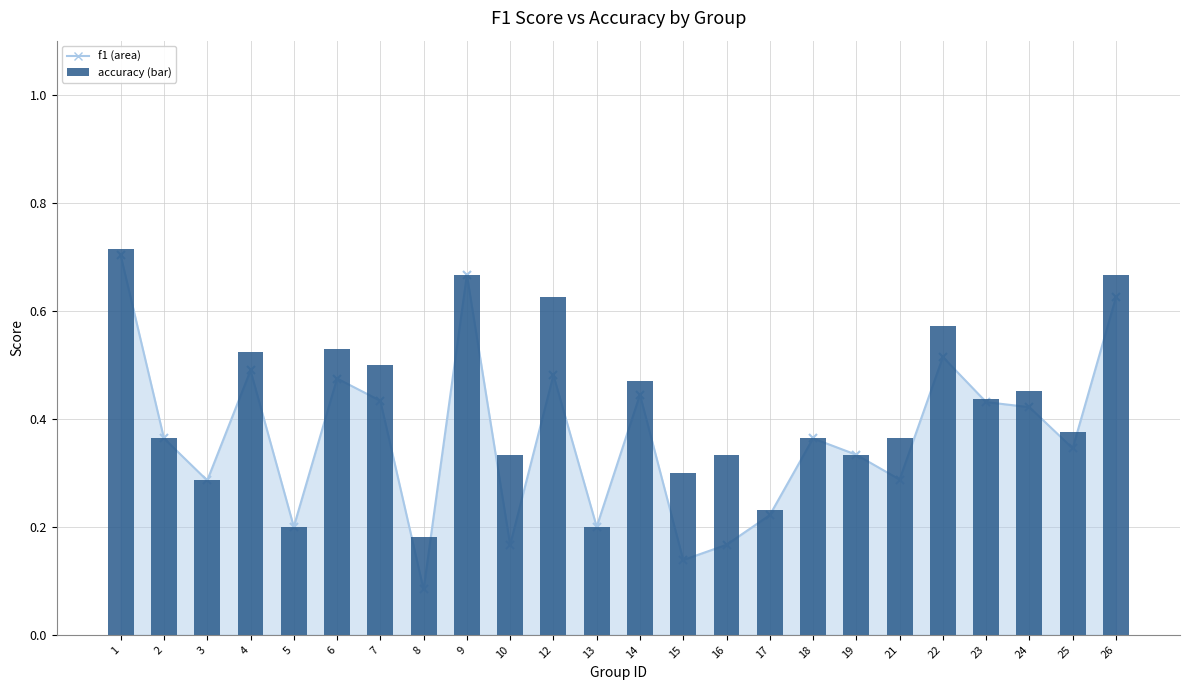

Which has a higher value, 3 or 25?

25